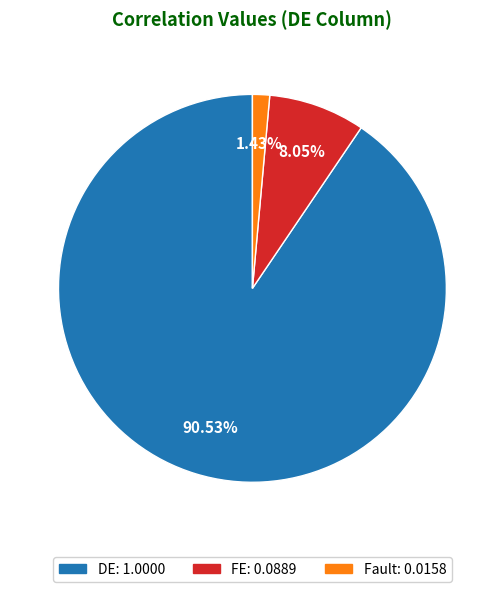

Is FE the majority of the pie?

No